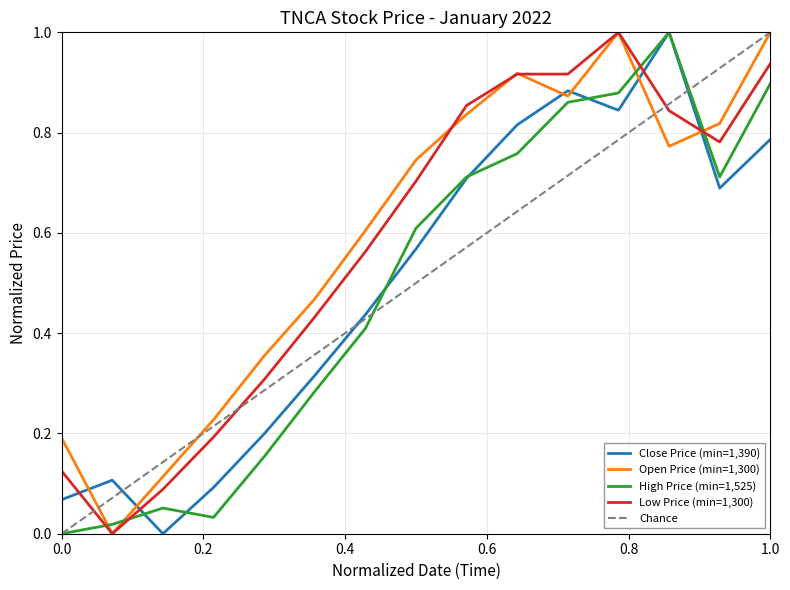

What is the average value of the Close Price series?

0.5